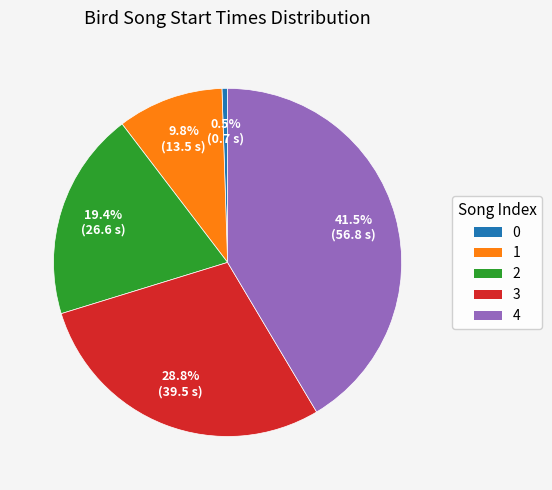

To the nearest percent, what is the difference between the largest and smallest slice percentages?

41%